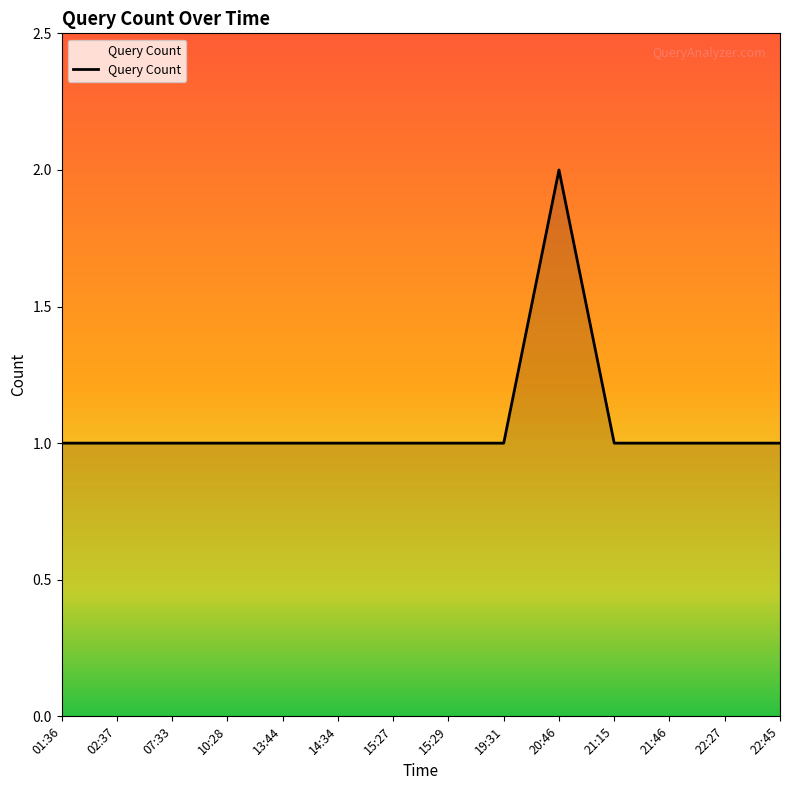

Reading right to left, transcribe all the data shown in this chart.

1	1	1	1	2	1	1	1	1	1	1	1	1	1